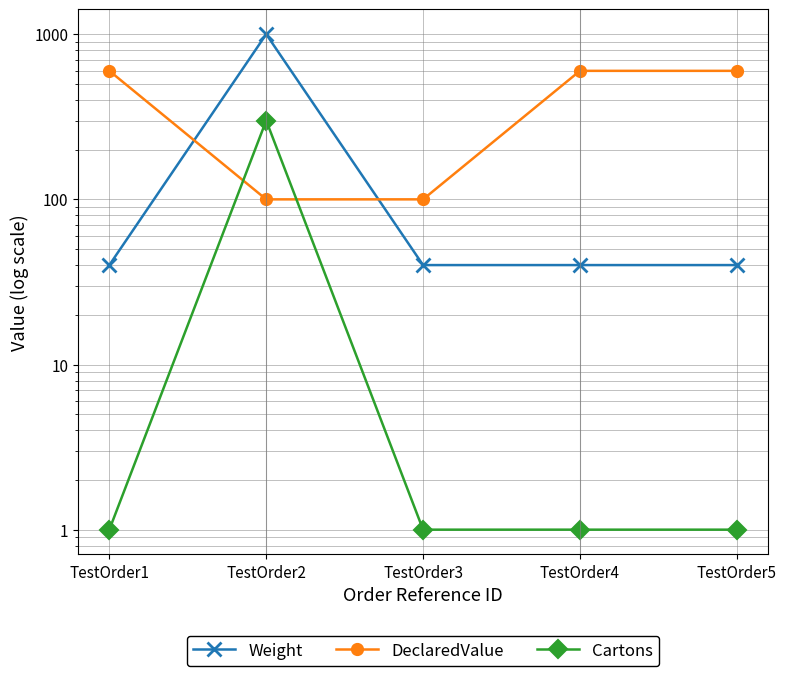

Rank the series by their average value, from highest to lowest.

DeclaredValue, Weight, Cartons